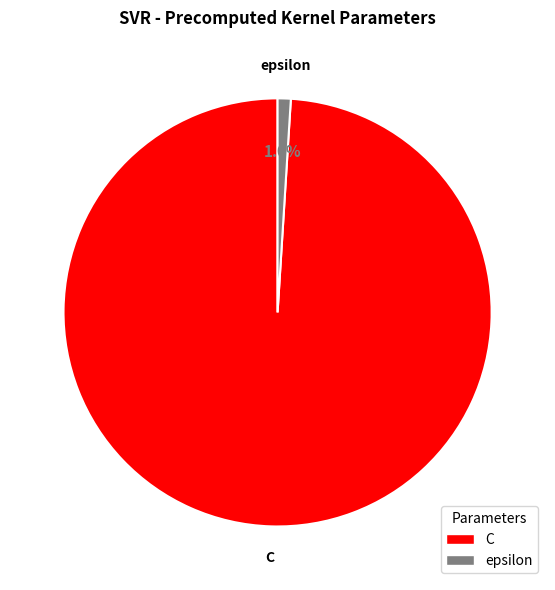

To the nearest percent, what is the combined percentage of epsilon and C?

100%